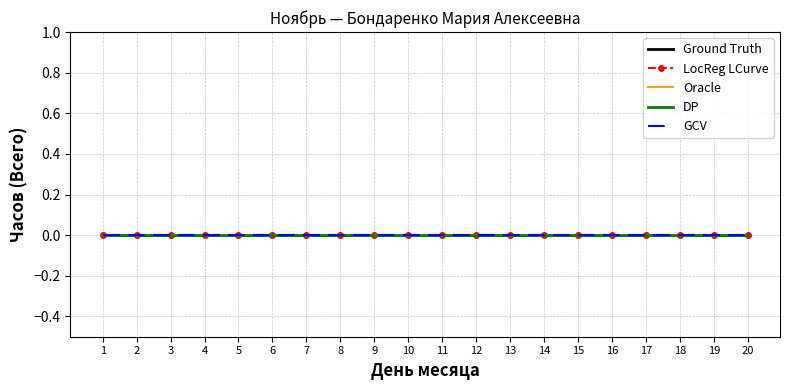

True or false: Всего has a value of 0 at 11.

True